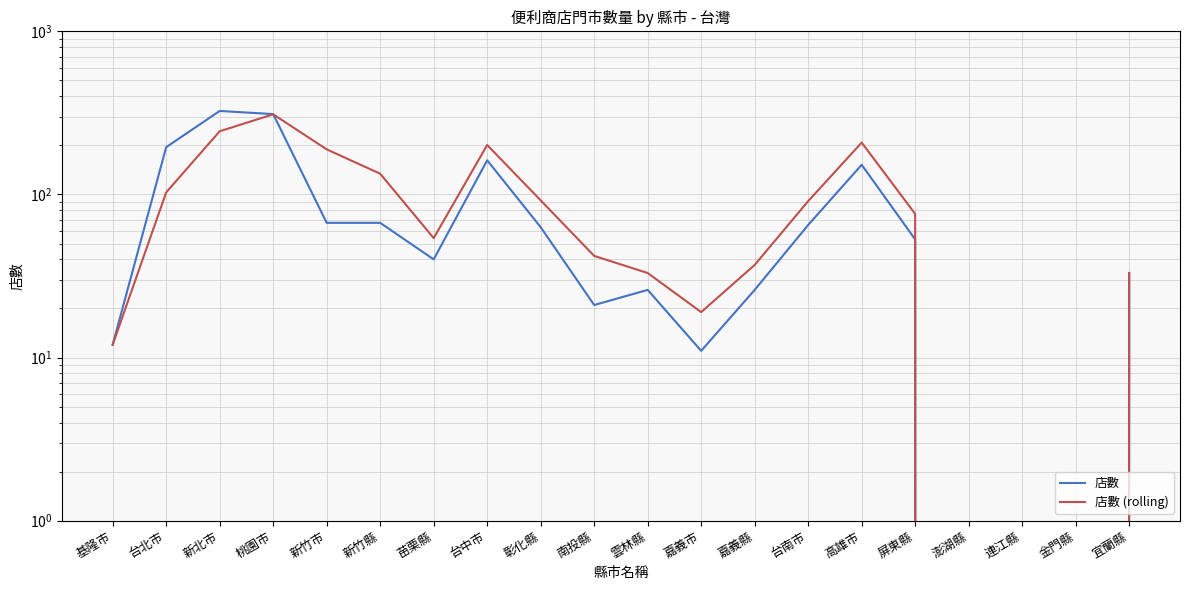

What are all the series names shown in the legend?

店數, 店數 (rolling)